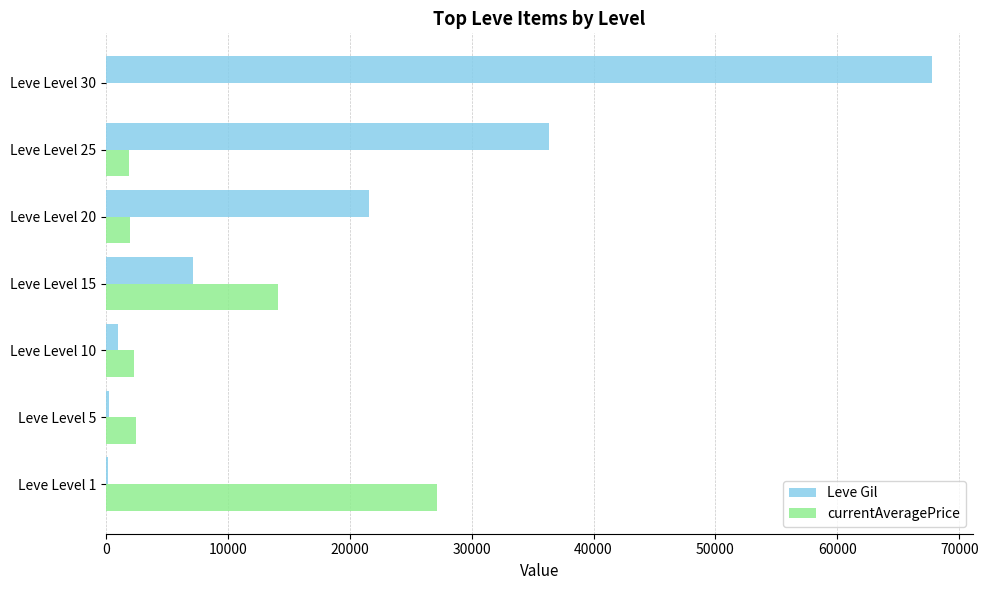

The value of Leve Gil at Leve Level 30 is 67730. True or false?

True